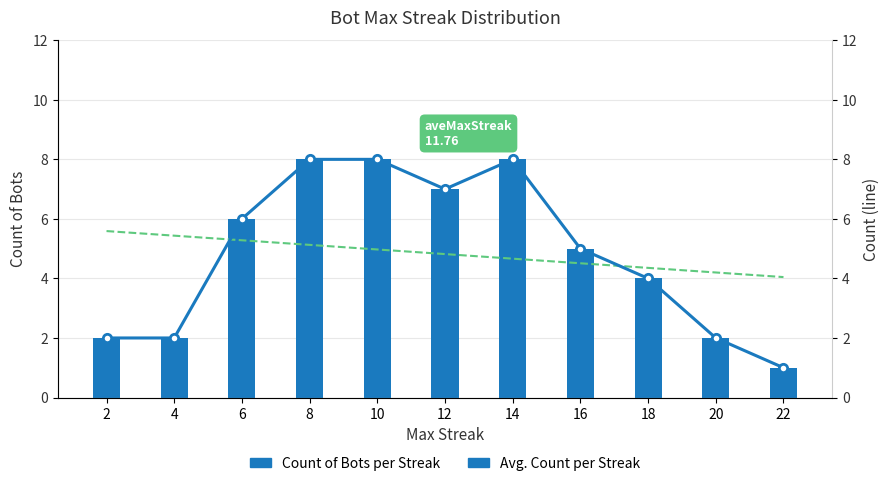

What are all the series names shown in the legend?

Count of Bots per Streak, Avg. Count per Streak